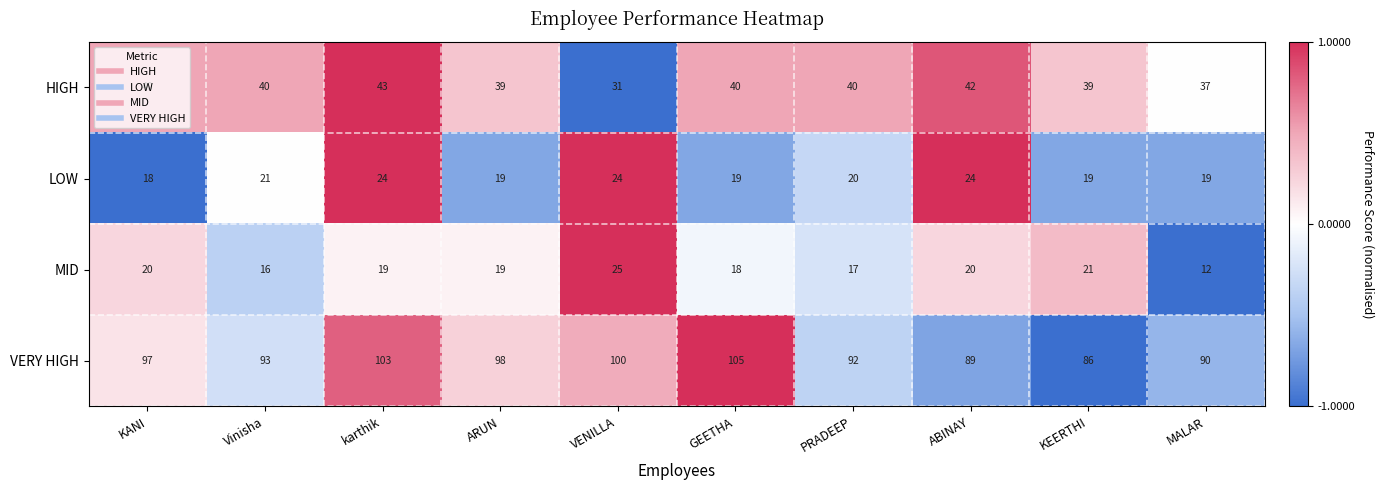

How many distinct data groups are displayed?

4